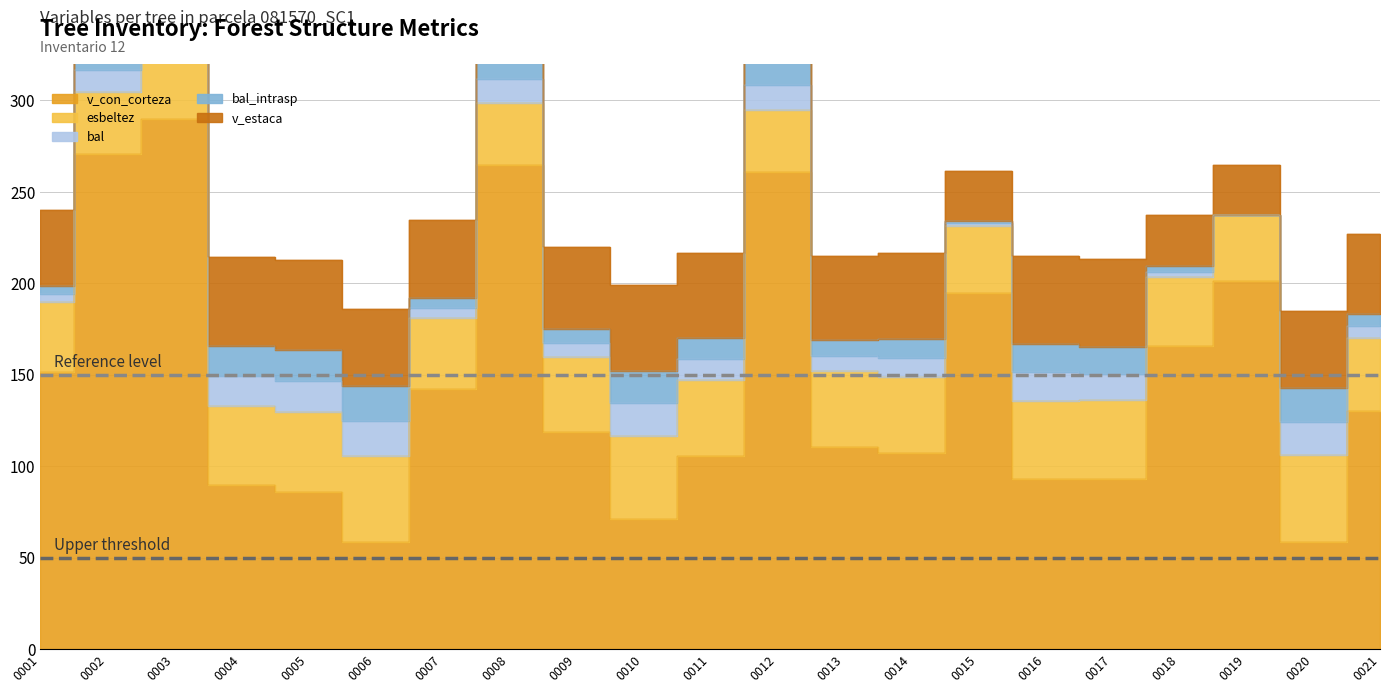

How many interior local valleys does the bal series have?

7